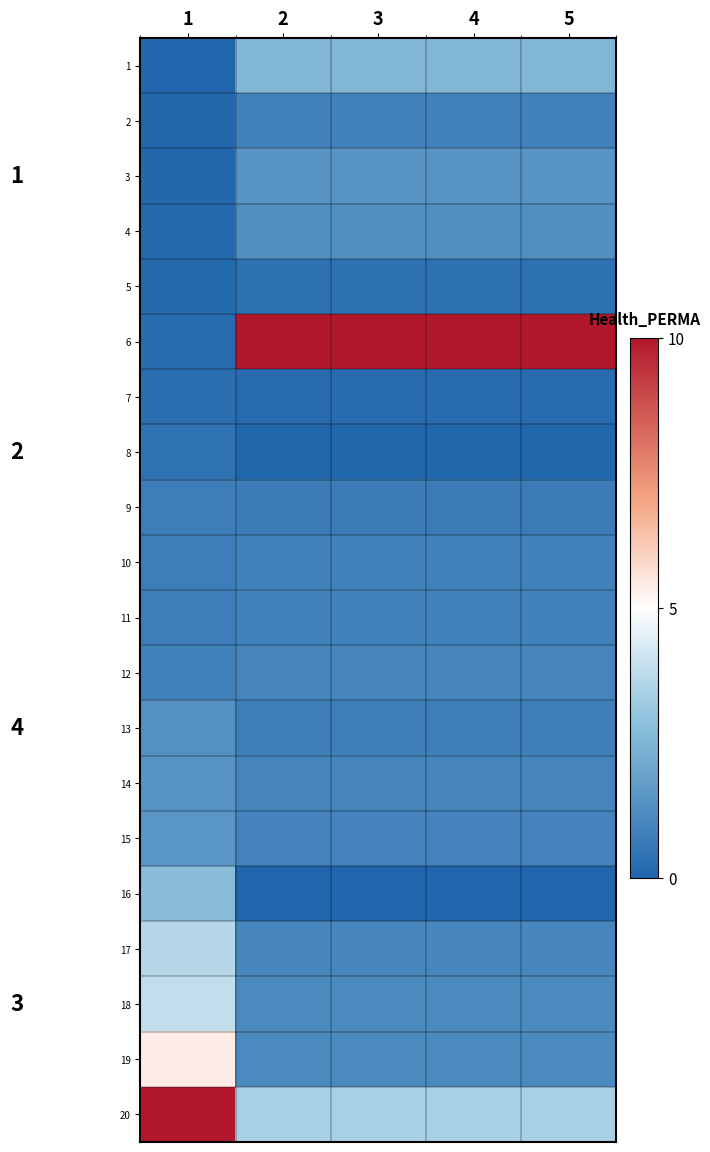

Which series has the largest total across all categories?

6